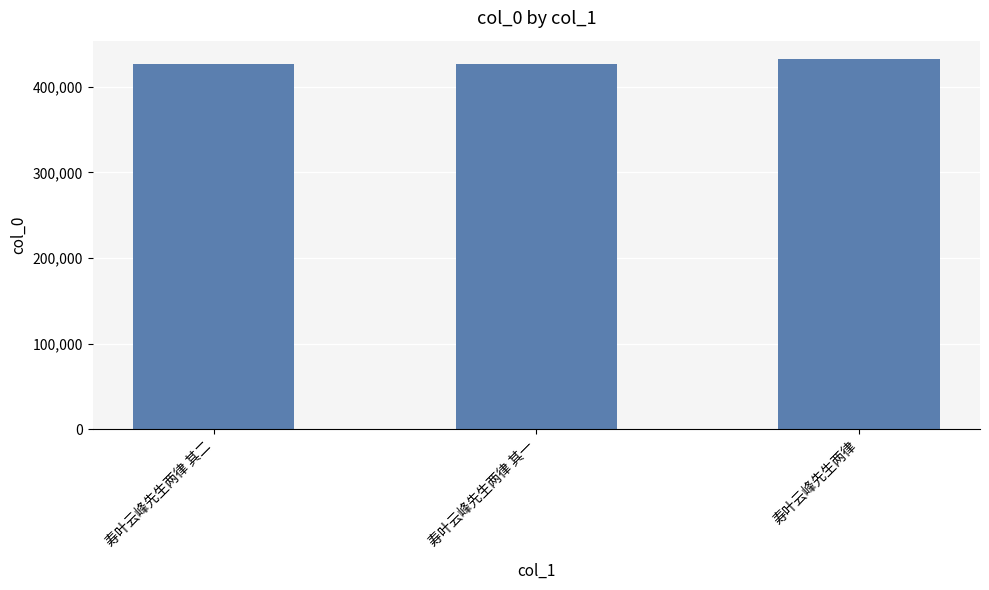

What is the label of the 2nd bar from the left?

寿叶云峰先生两律 其一